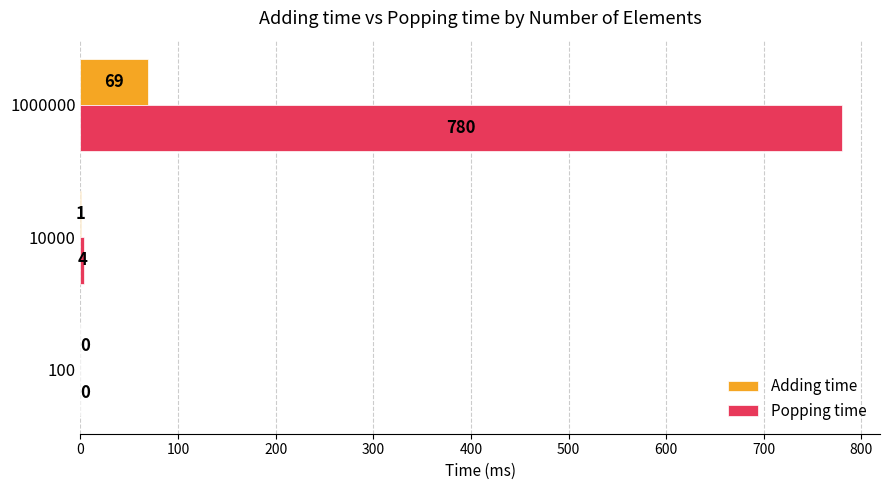

True or false: Adding time has a value of 0 at 100.

True